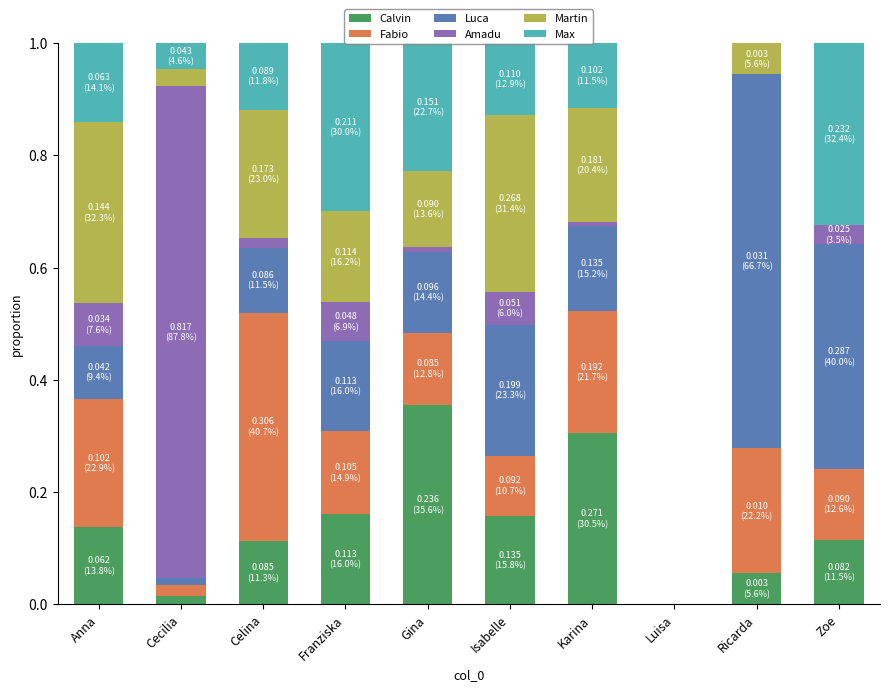

Count the number of categories in the chart.

10